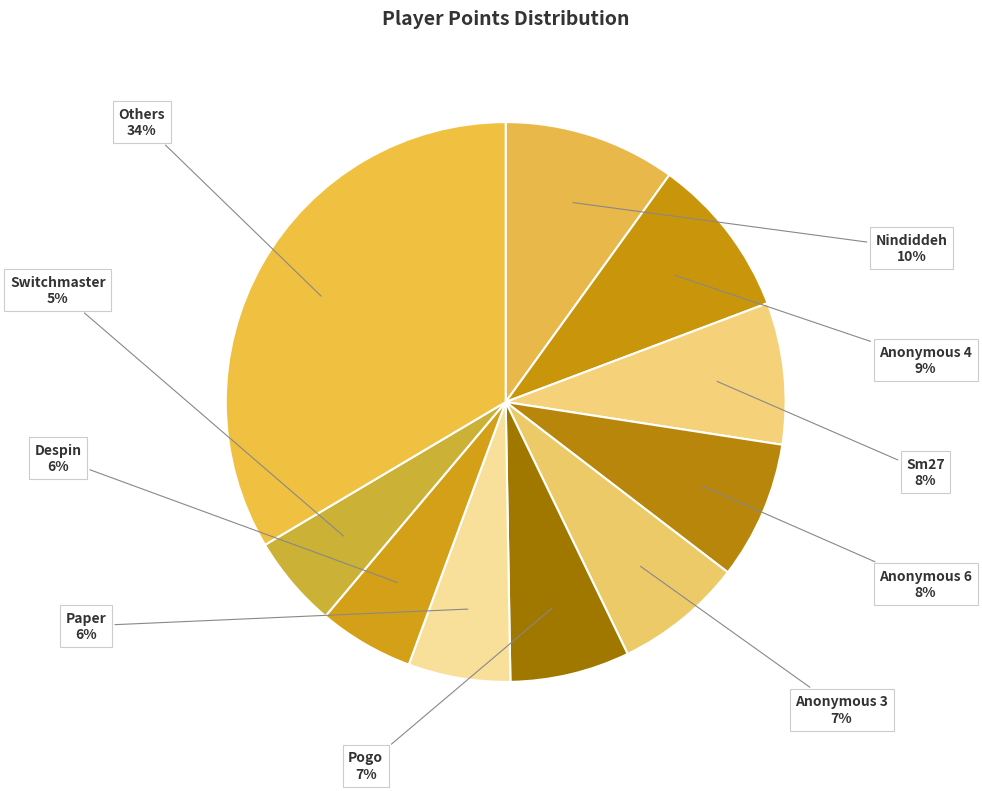

To the nearest percent, what is the average slice percentage?

10%